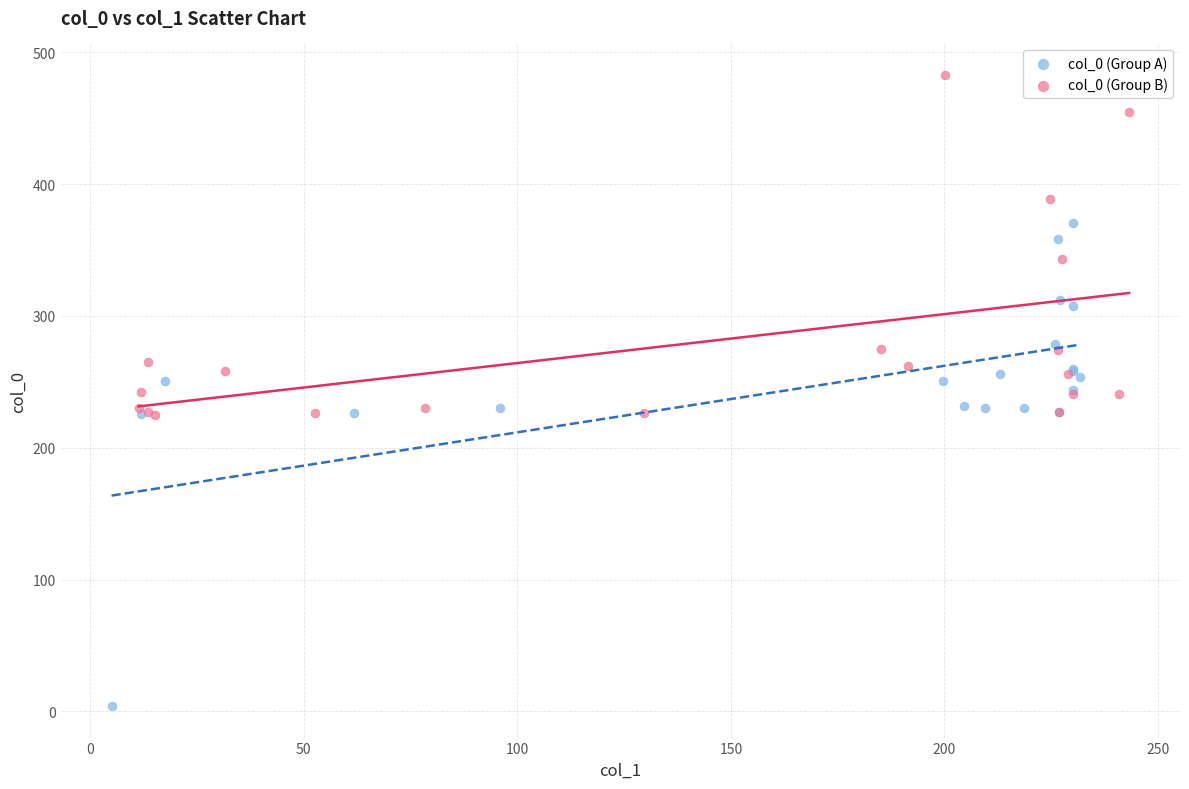

Which series reaches the maximum Y coordinate?

col_0 (Group B)